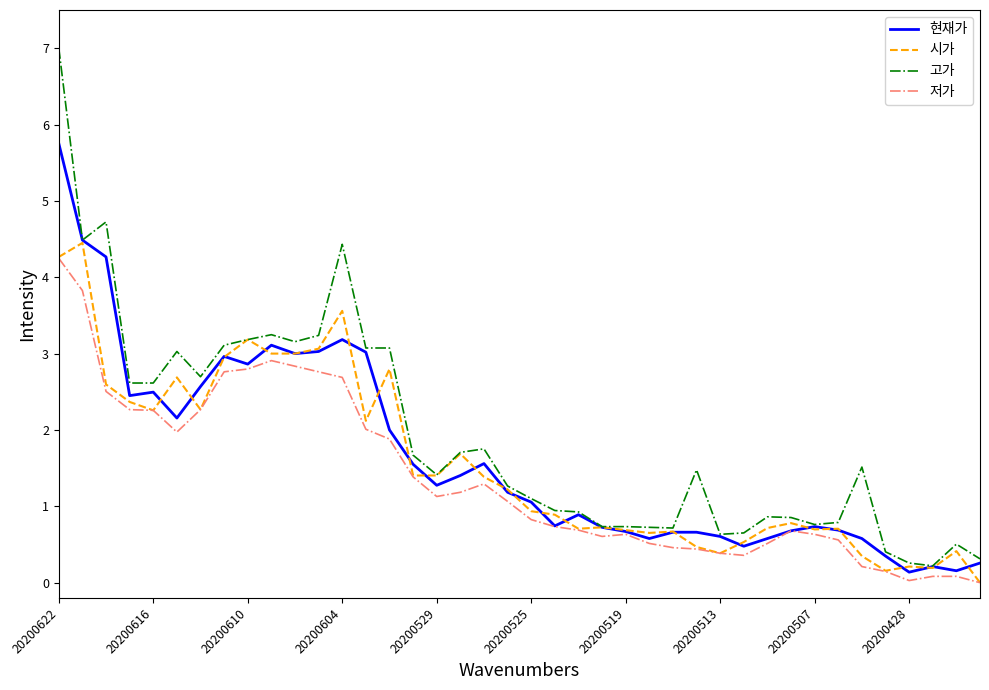

Which series has the widest spread of values?

고가